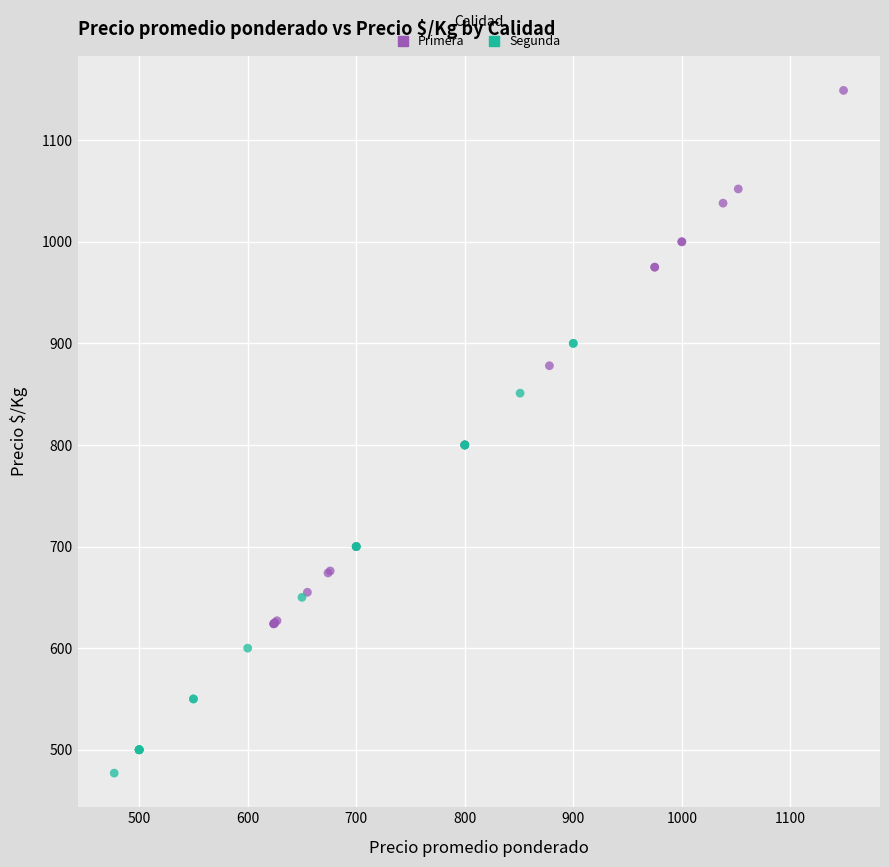

Which series reaches the minimum Y coordinate?

Segunda